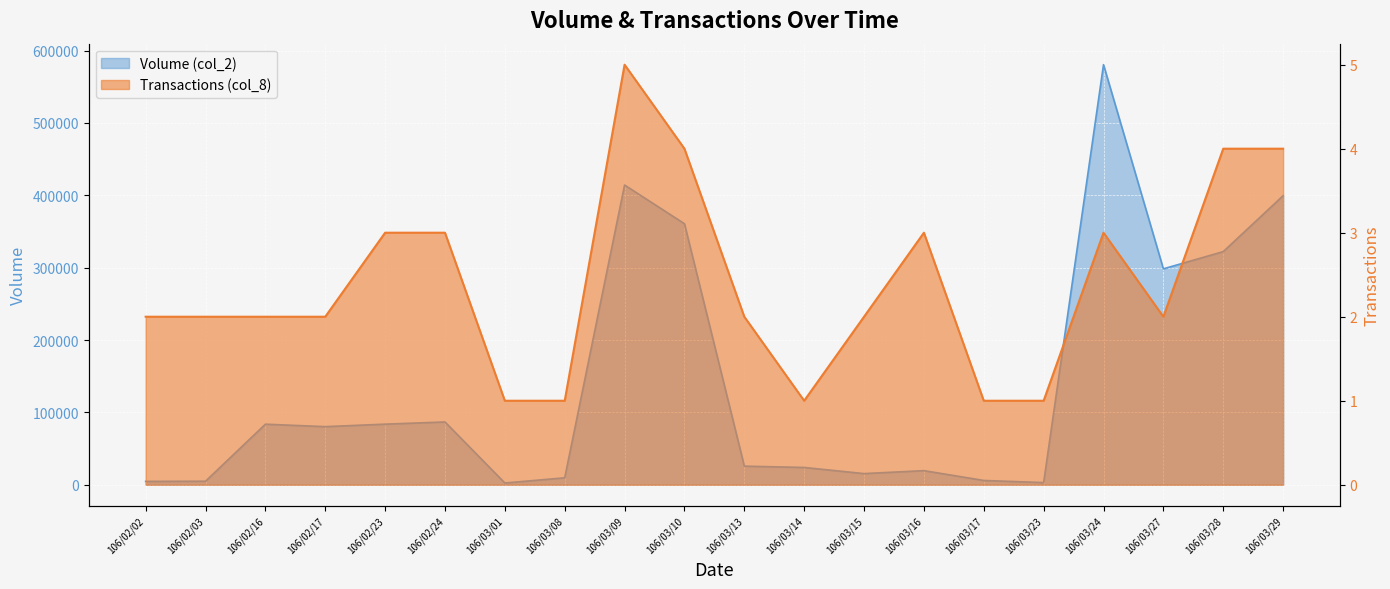

Reading left to right, extract all data points from this chart.

Volume (col_2): 4660	4880	83700	80290	83750	86770	2420	9600	414170	360700	25730	23900	15420	19510	5940	2980	580520	298400	322170	399420
Transactions (col_8): 2	2	2	2	3	3	1	1	5	4	2	1	2	3	1	1	3	2	4	4